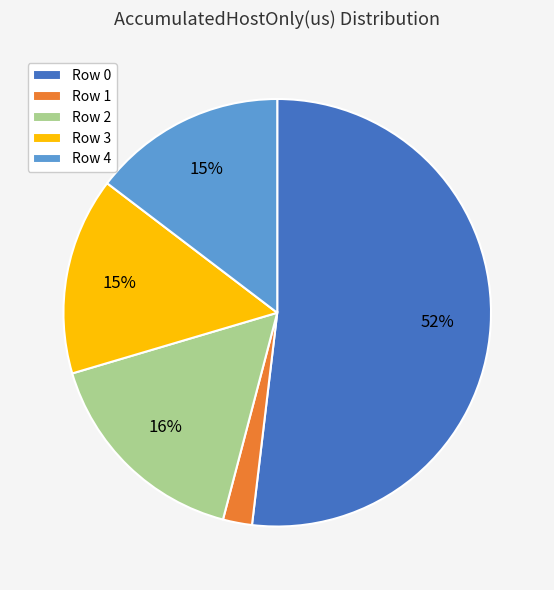

True or false: Row 4 accounts for 15% of the total.

True